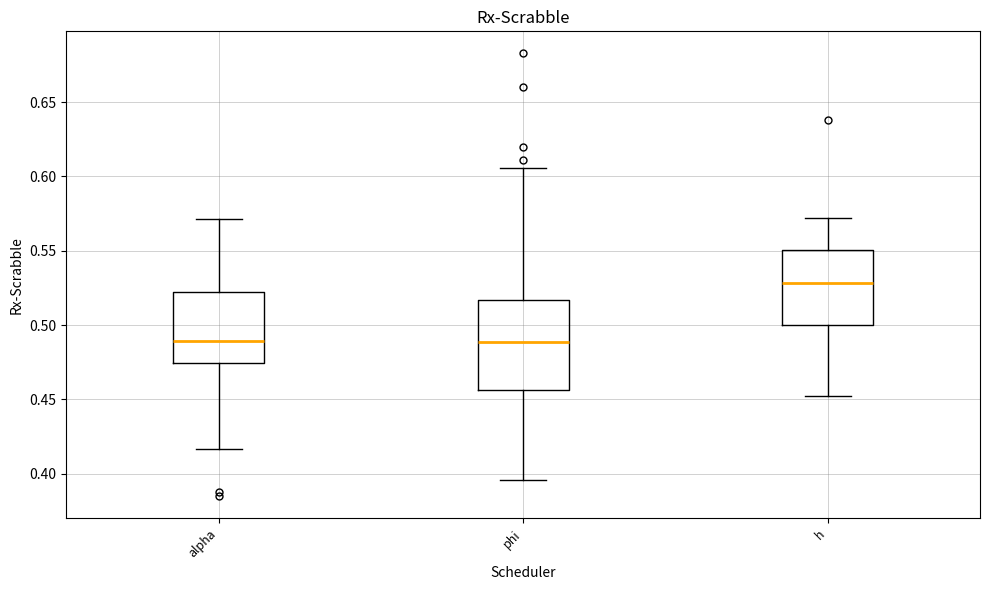

Where does the median line of the box for phi sit on the y-axis? The values are not printed on the chart, so give them approximately, as read against the axis.

0.490